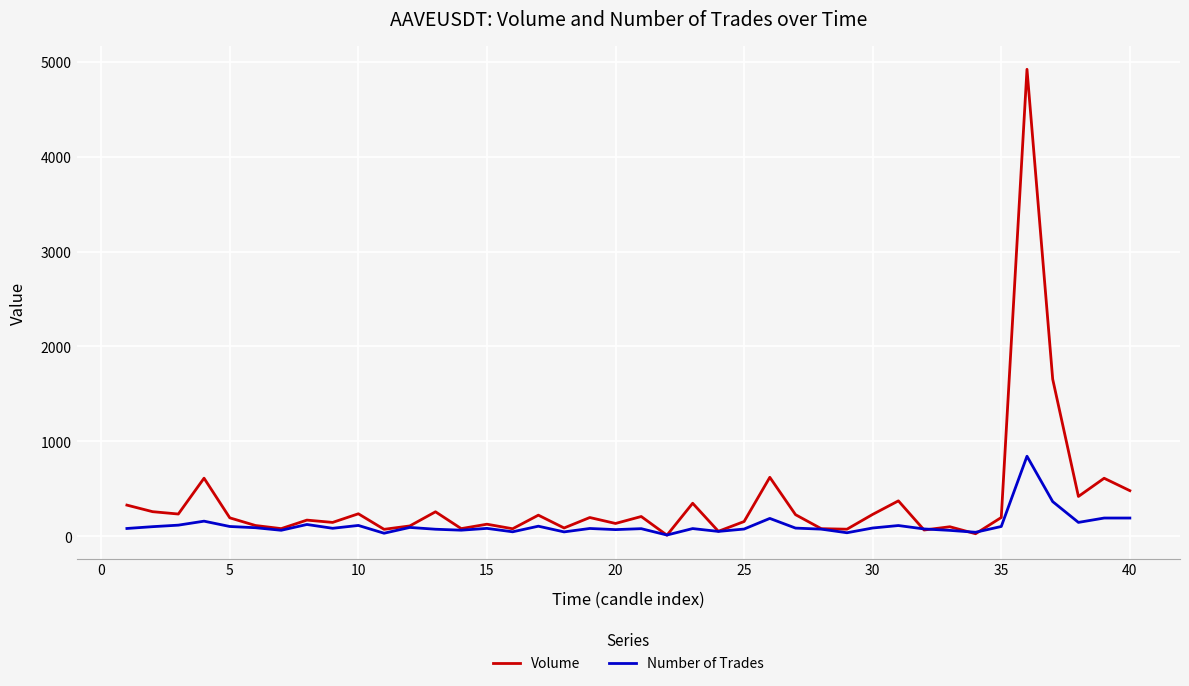

Which series has the widest spread of values?

Volume